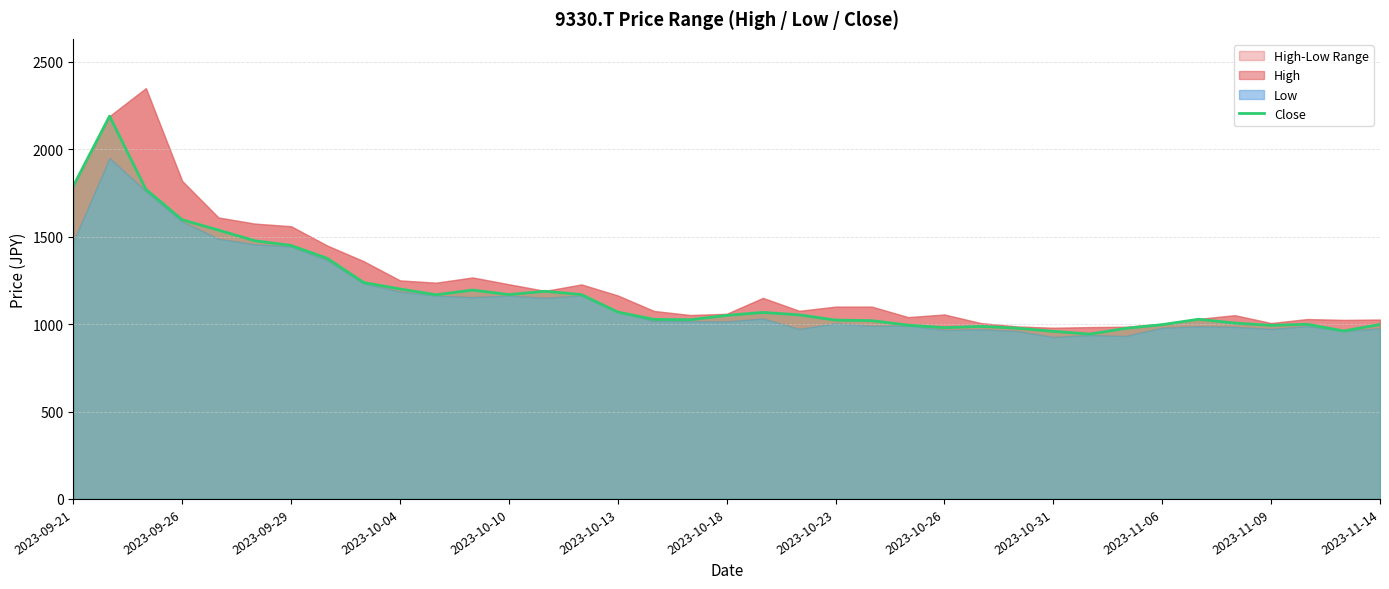

What is the minimum value for Close?

943